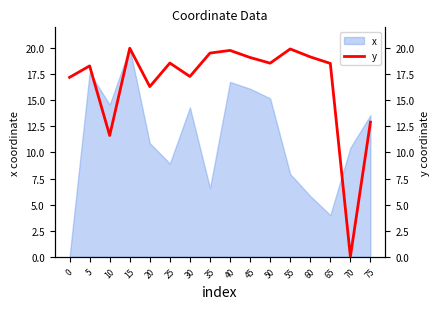

Is it true that x equals 18.7 at 20?

False